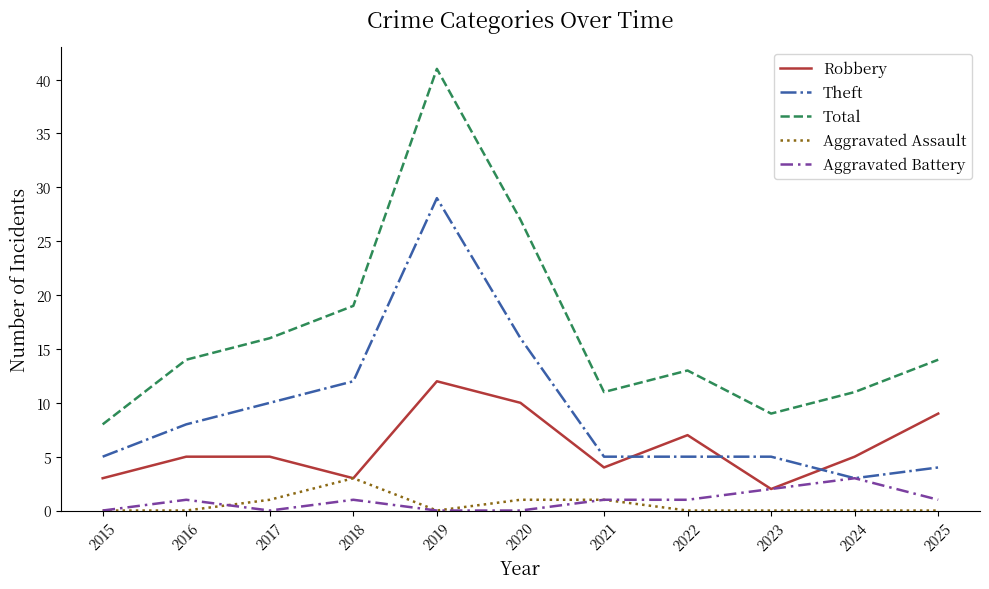

True or false: Total and Aggravated Battery intersect in this chart.

False